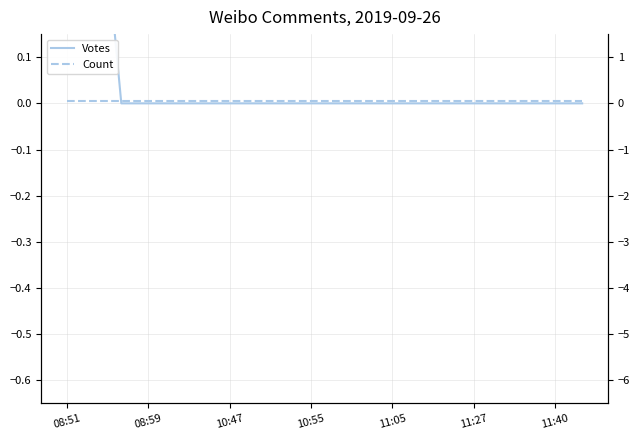

Is the value of Count at 11 greater than the value of Votes at 8?

Yes